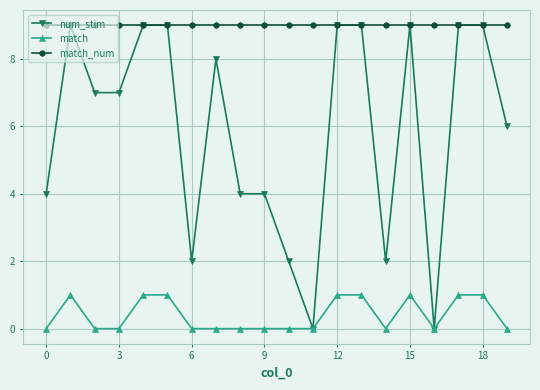

True or false: match has more than 0 interior local peaks.

True